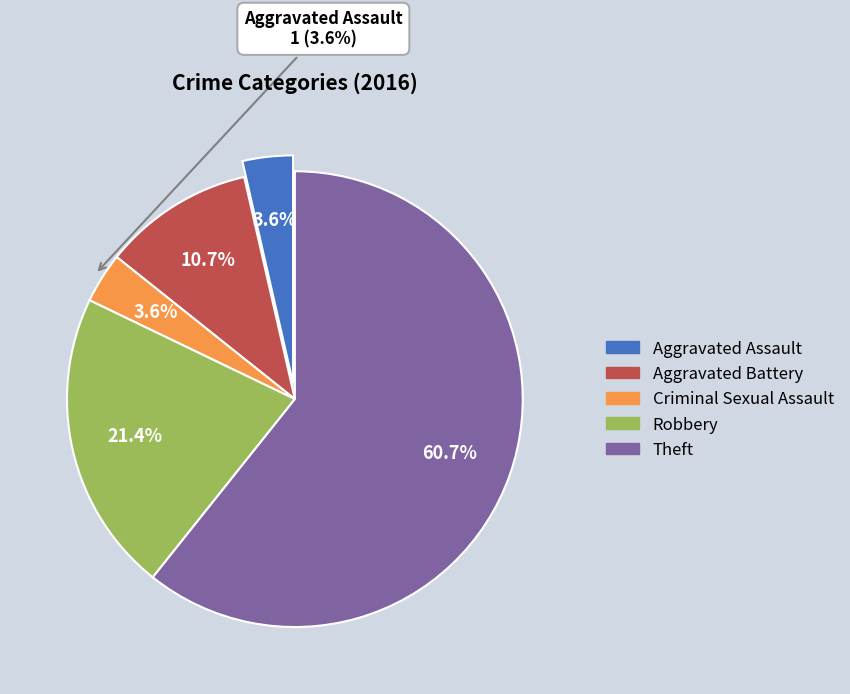

Is it true that Aggravated Battery is 1% of the pie?

False